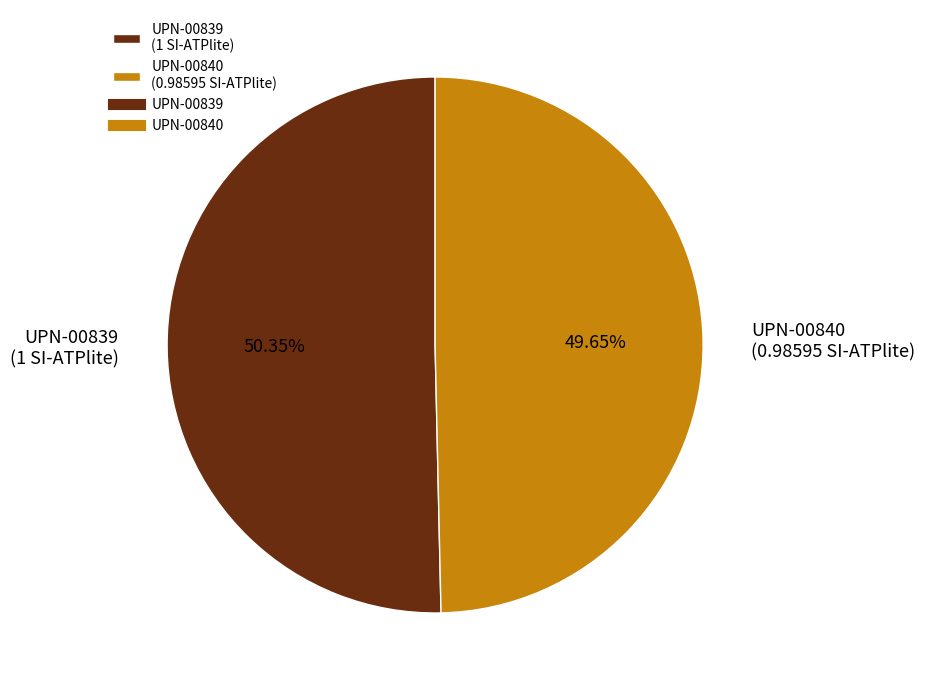

Combined, do UPN-00839 and UPN-00840 account for over 50%?

Yes